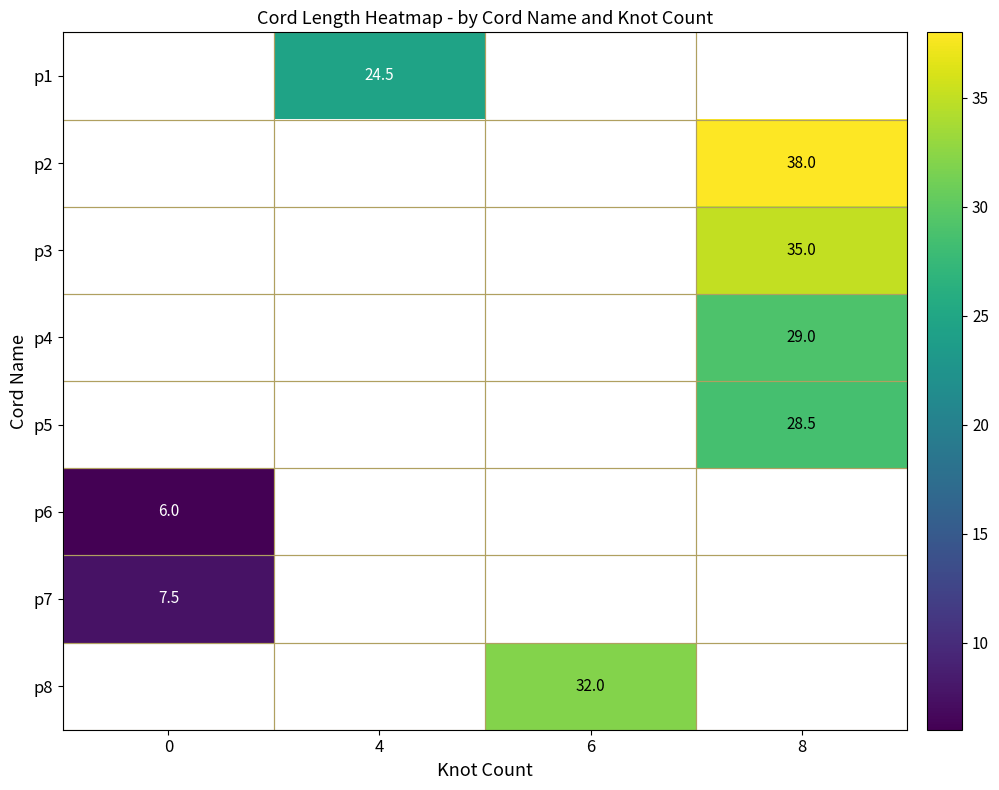

What is the smallest value displayed?

6.0